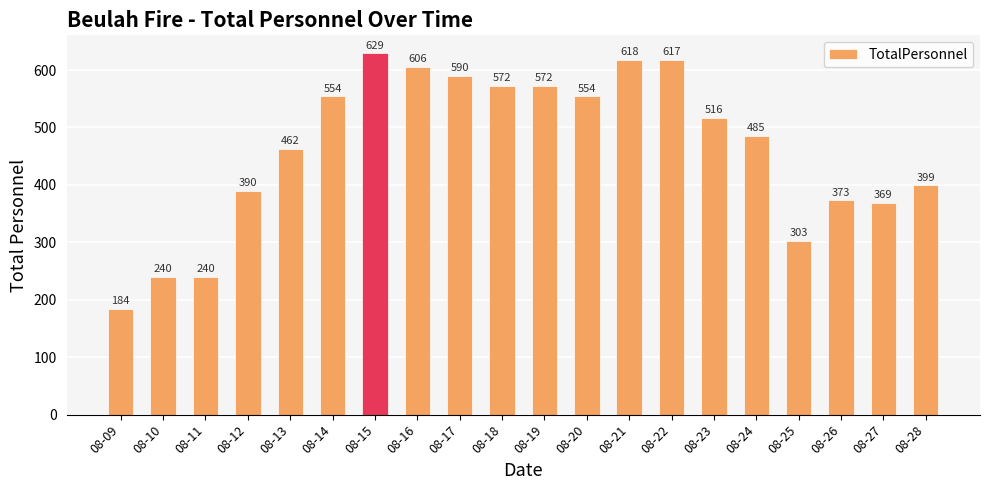

How many series are shown in this chart?

1